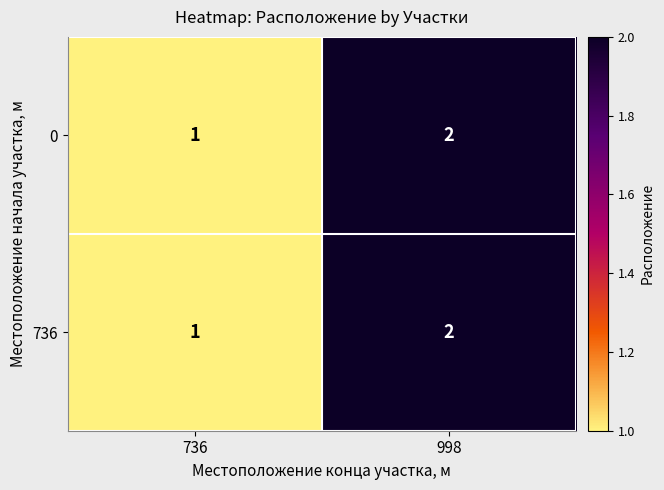

At which label is 736 closest to 1?

736